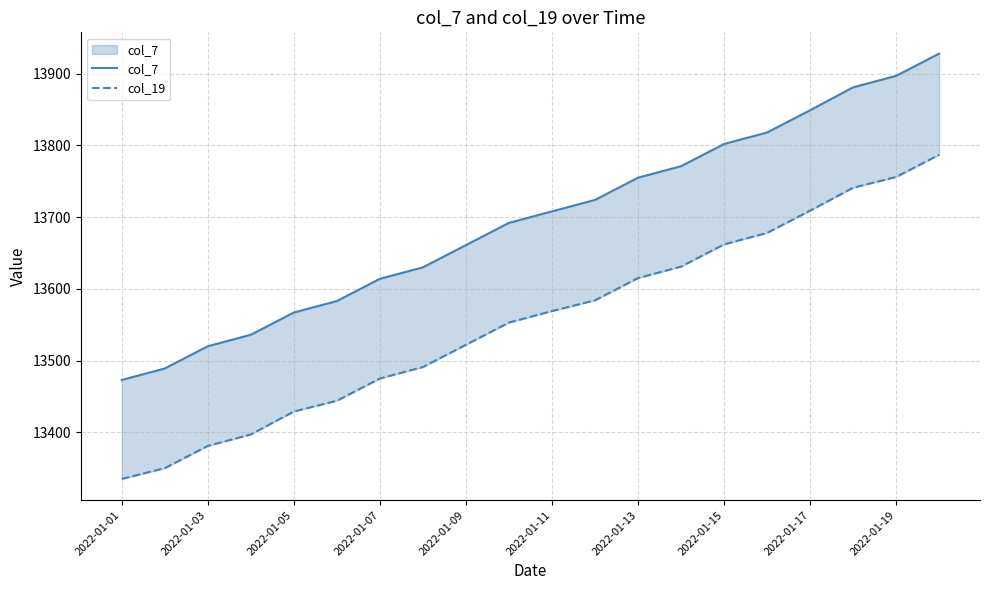

True or false: col_19 and col_7 intersect in this chart.

False